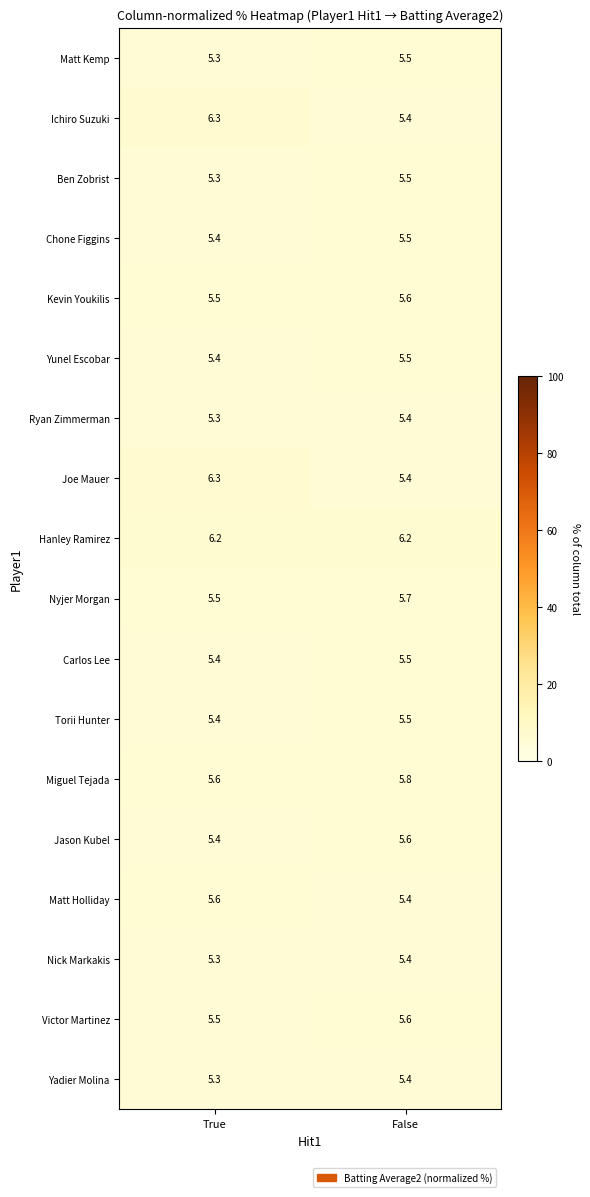

Count the number of data series in this chart.

18